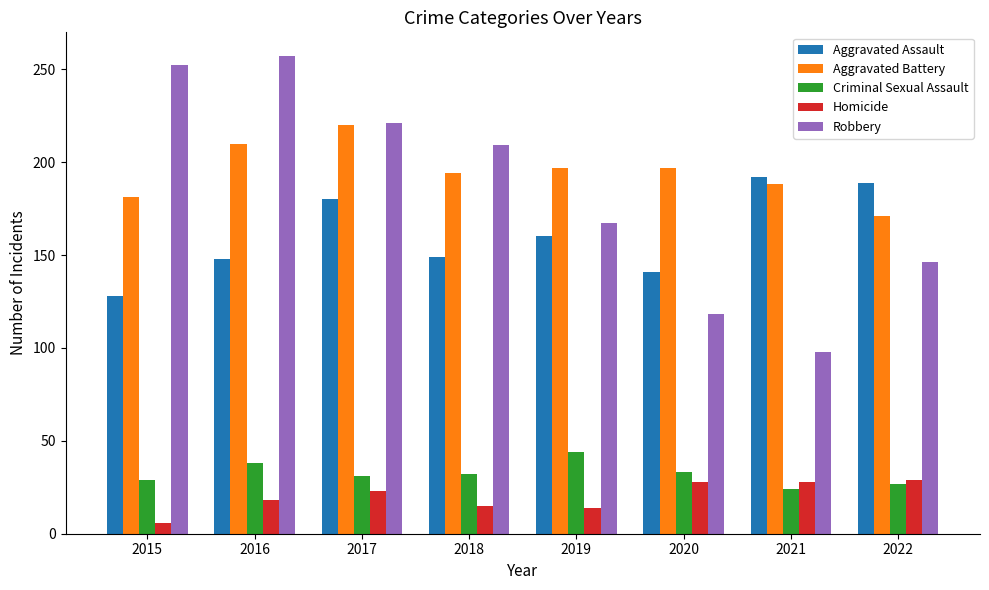

At which label does Robbery first exceed 209?

2015